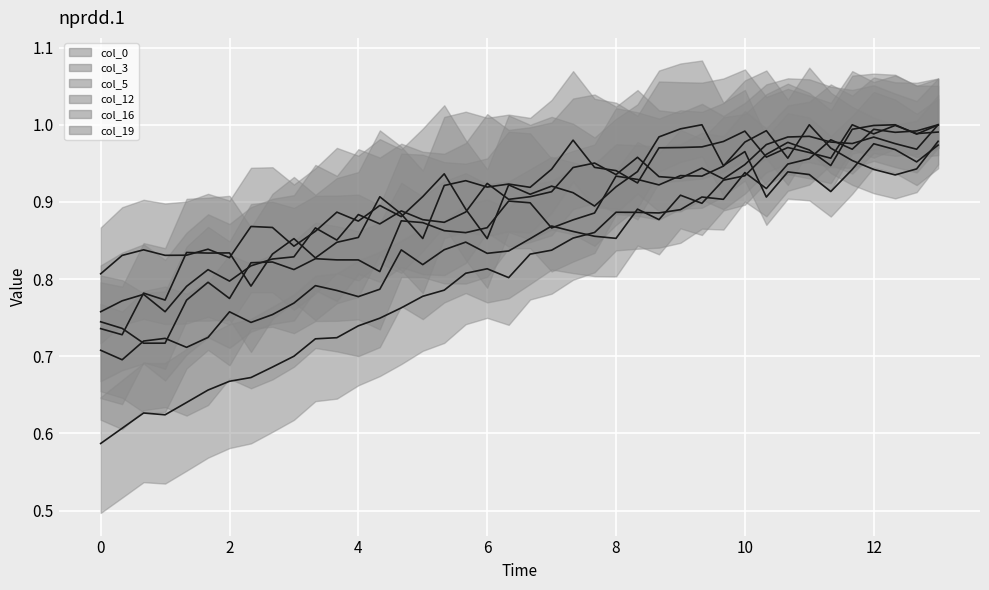

How many intersections are there between col_3_line and col_19_line?

11